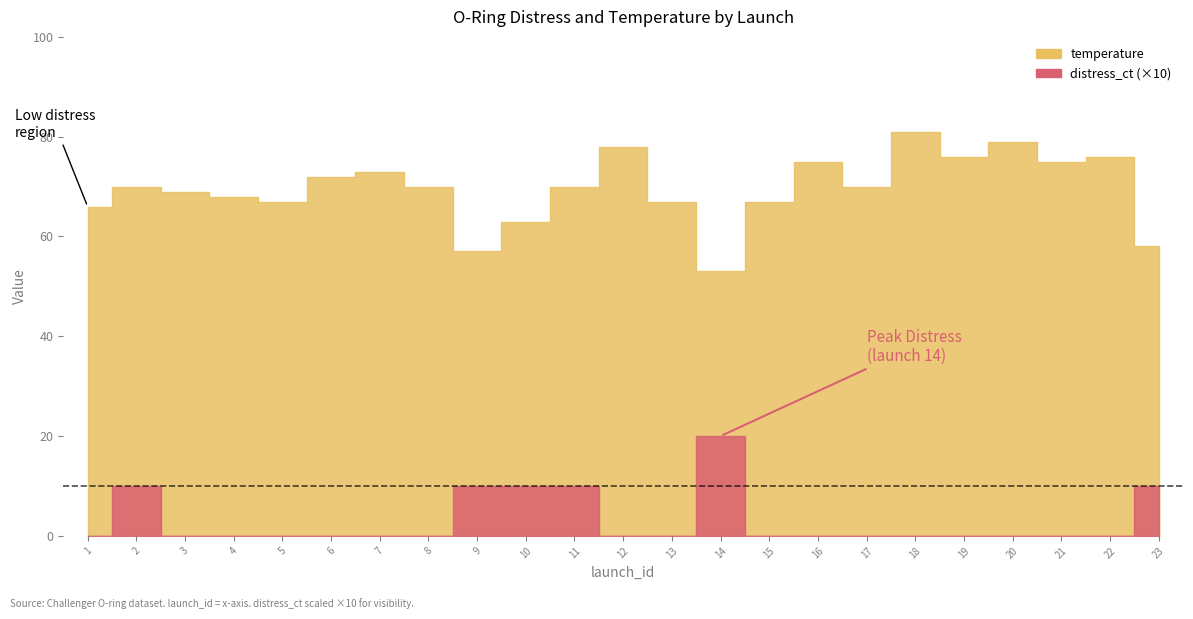

At which category is the sum across all series the highest?

18